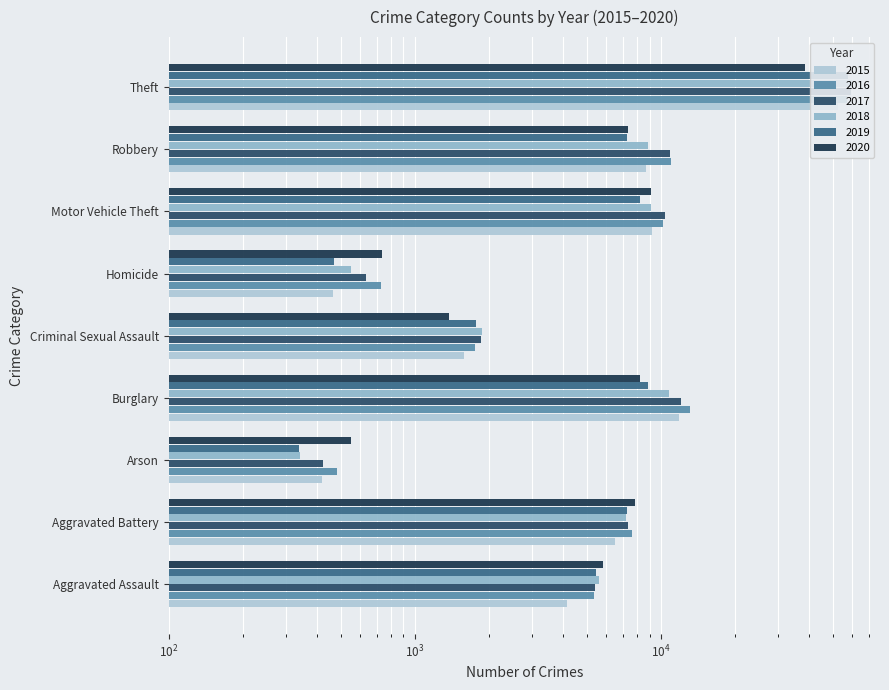

Reading left to right, list all the values displayed in this chart.

2015: Aggravated Assault=4149	Aggravated Battery=6514	Arson=419	Burglary=11890	Criminal Sexual Assault=1584	Homicide=465	Motor Vehicle Theft=9217	Robbery=8670	Theft=52647
2016: Aggravated Assault=5335	Aggravated Battery=7615	Arson=485	Burglary=13075	Criminal Sexual Assault=1752	Homicide=732	Motor Vehicle Theft=10248	Robbery=10949	Theft=57107
2017: Aggravated Assault=5410	Aggravated Battery=7346	Arson=423	Burglary=12091	Criminal Sexual Assault=1851	Homicide=637	Motor Vehicle Theft=10381	Robbery=10893	Theft=59421
2018: Aggravated Assault=5591	Aggravated Battery=7218	Arson=342	Burglary=10835	Criminal Sexual Assault=1882	Homicide=550	Motor Vehicle Theft=9144	Robbery=8892	Theft=59948
2019: Aggravated Assault=5434	Aggravated Battery=7296	Arson=338	Burglary=8865	Criminal Sexual Assault=1782	Homicide=468	Motor Vehicle Theft=8259	Robbery=7301	Theft=57397
2020: Aggravated Assault=5835	Aggravated Battery=7834	Arson=551	Burglary=8242	Criminal Sexual Assault=1381	Homicide=734	Motor Vehicle Theft=9104	Robbery=7330	Theft=38645